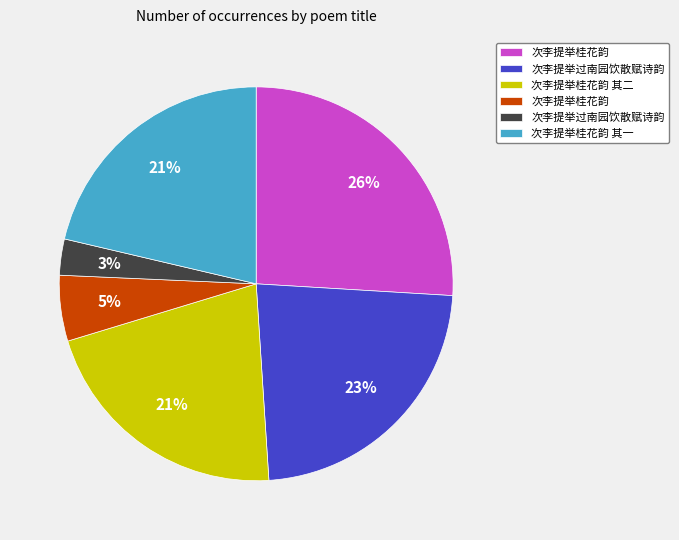

To the nearest percent, what is the difference between the largest and smallest slice percentages?

23%